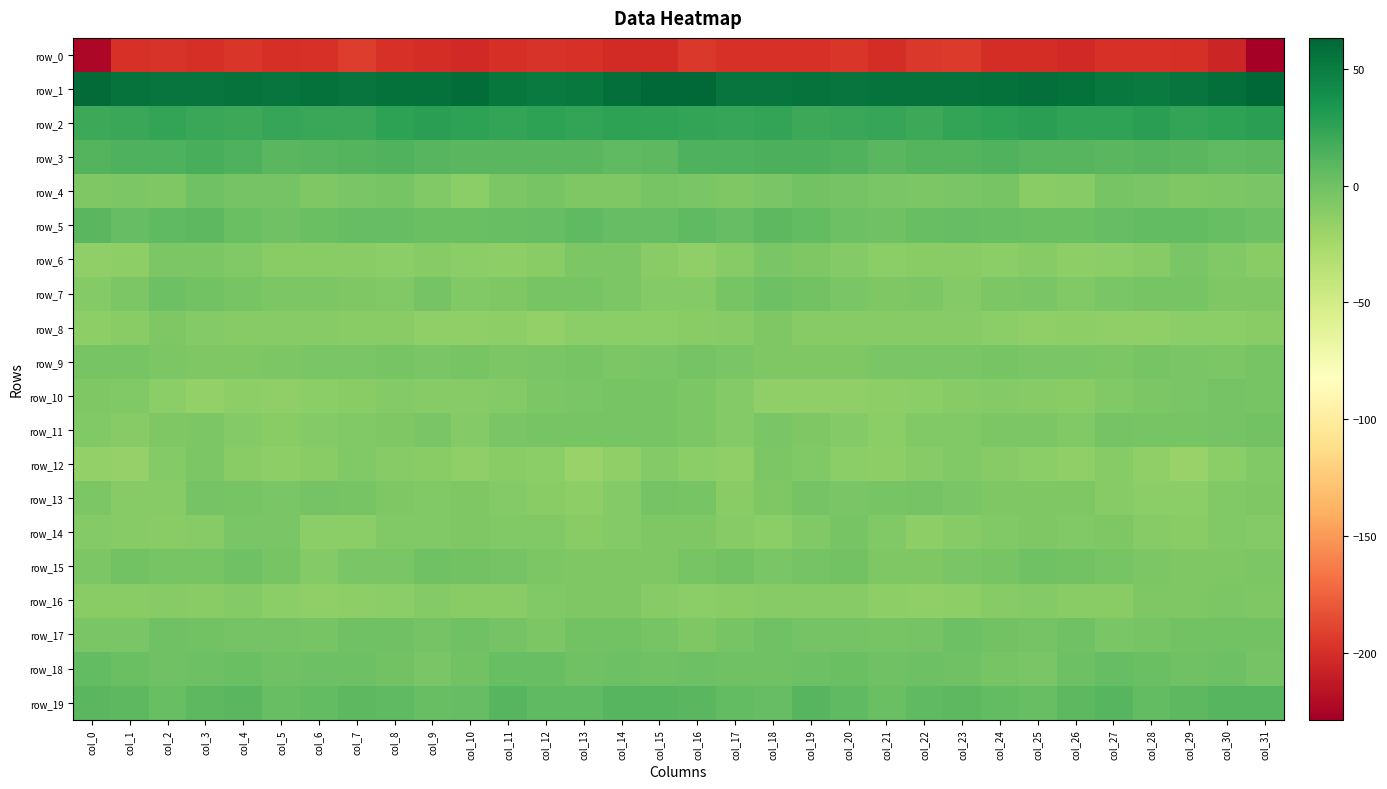

True or false: row_0 has a value of -101.4 at col_10.

False